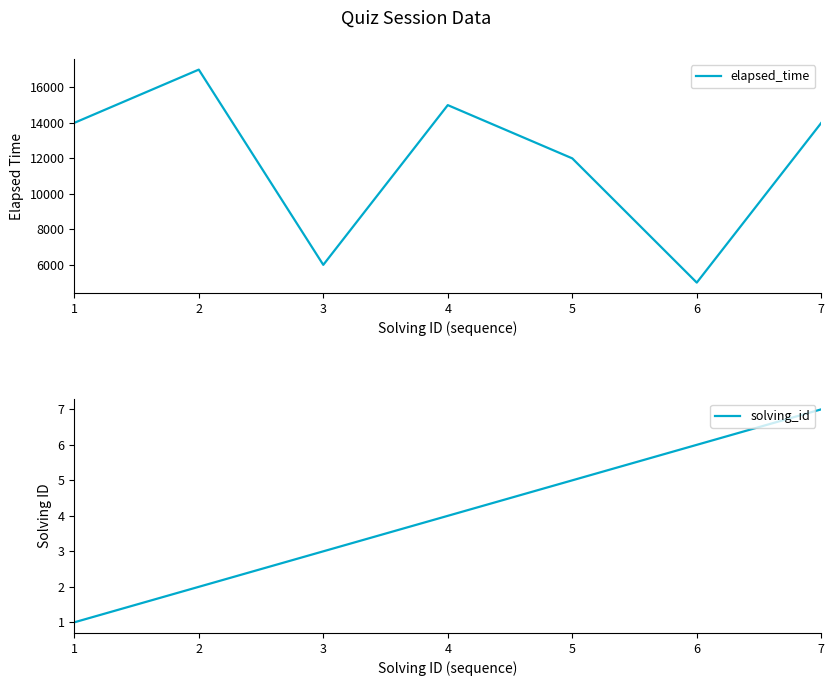

Between 1 and 3, which series saw the biggest shift?

elapsed_time